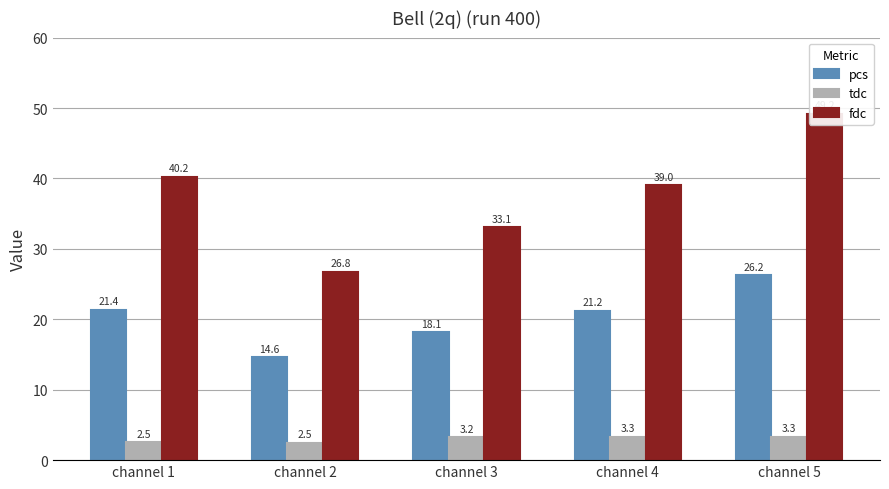

Between channel 4 and channel 2, which is larger?

channel 4